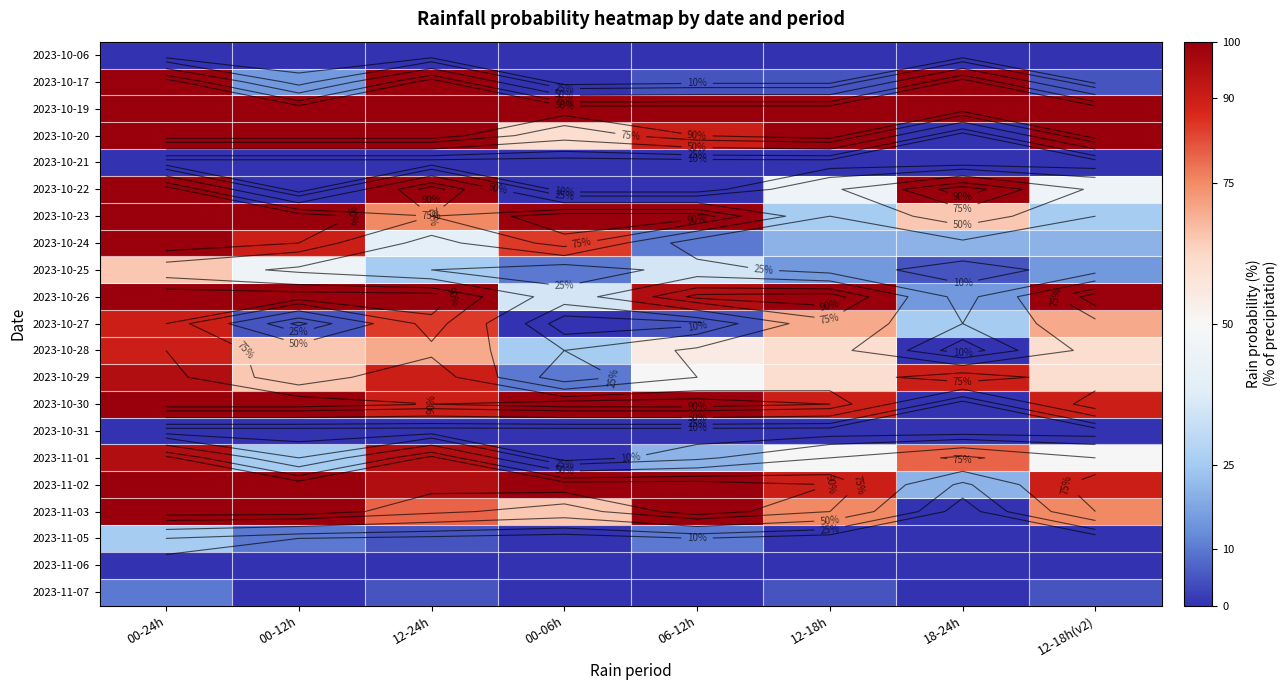

Rank the series by their maximum value, from lowest to highest.

2023-10-06, 2023-10-21, 2023-10-31, 2023-11-06, 2023-11-07, 2023-11-05, 2023-10-25, 2023-10-27, 2023-10-28, 2023-10-29, 2023-11-01, 2023-10-17, 2023-10-19, 2023-10-20, 2023-10-22, 2023-10-23, 2023-10-24, 2023-10-26, 2023-10-30, 2023-11-02, 2023-11-03